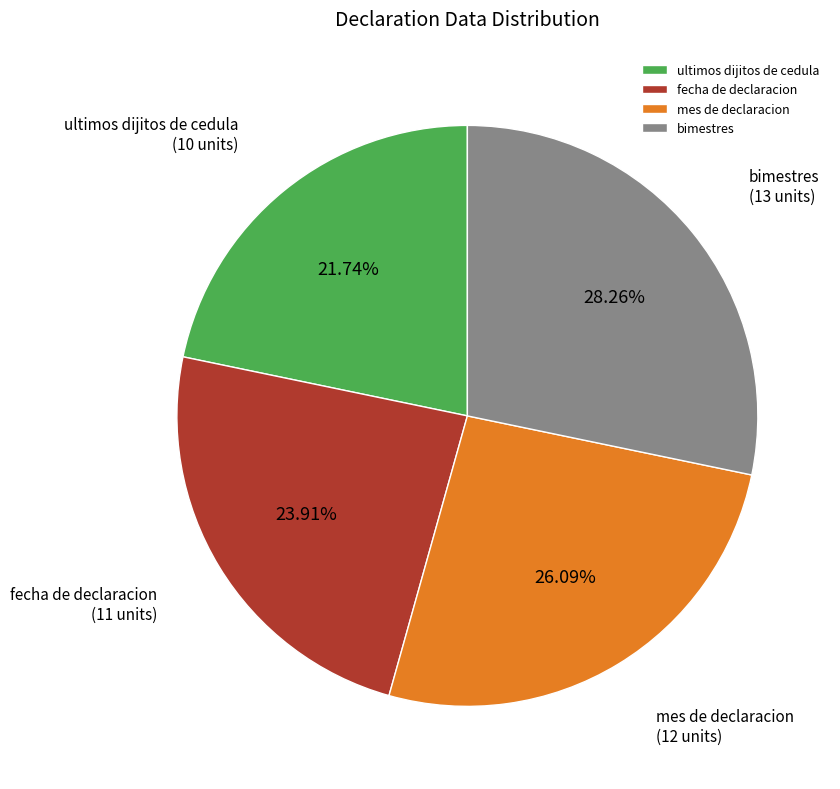

Between bimestres and mes de declaracion, which is larger?

bimestres